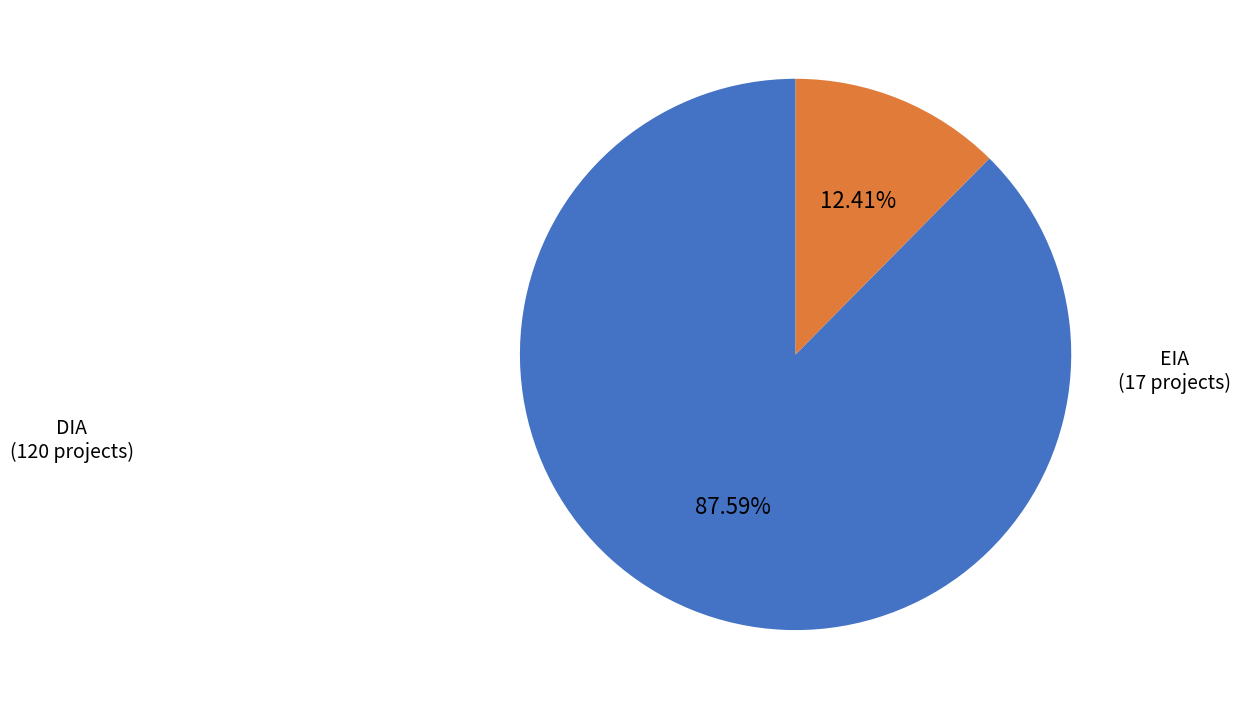

Is there a majority slice in this chart?

Yes